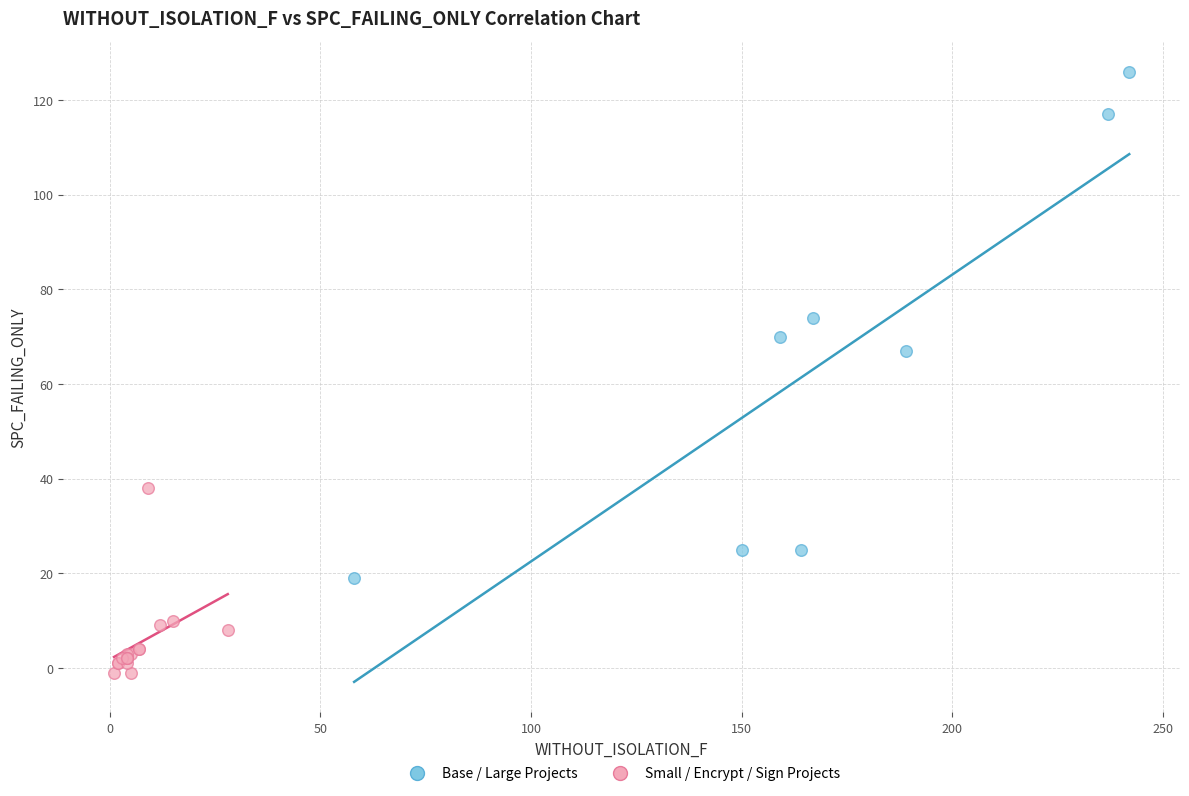

Which series contains the lowest Y value?

Small / Encrypt / Sign Projects